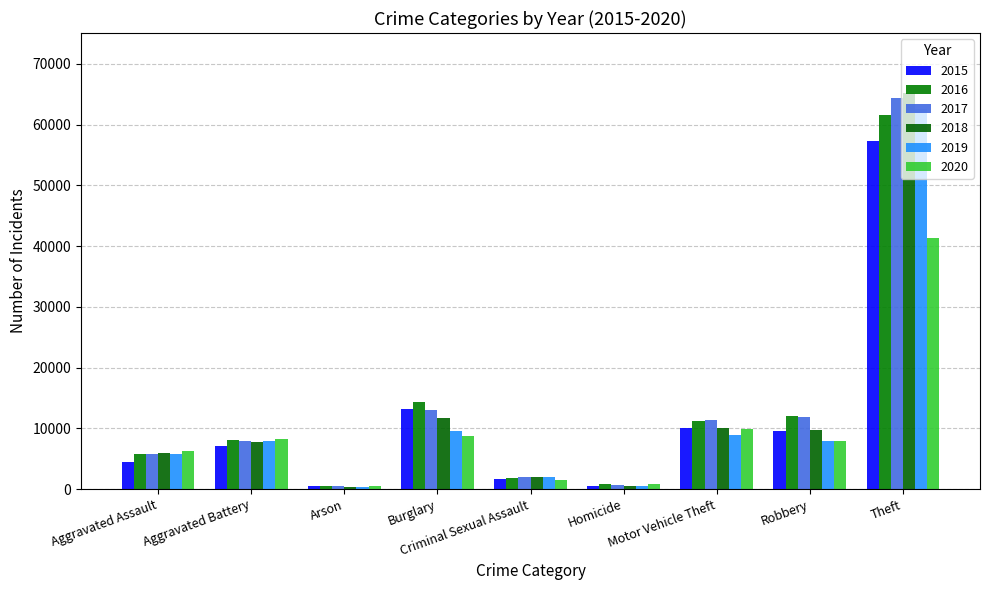

Is the value of 2017 at Aggravated Assault greater than the value of 2019 at Motor Vehicle Theft?

No